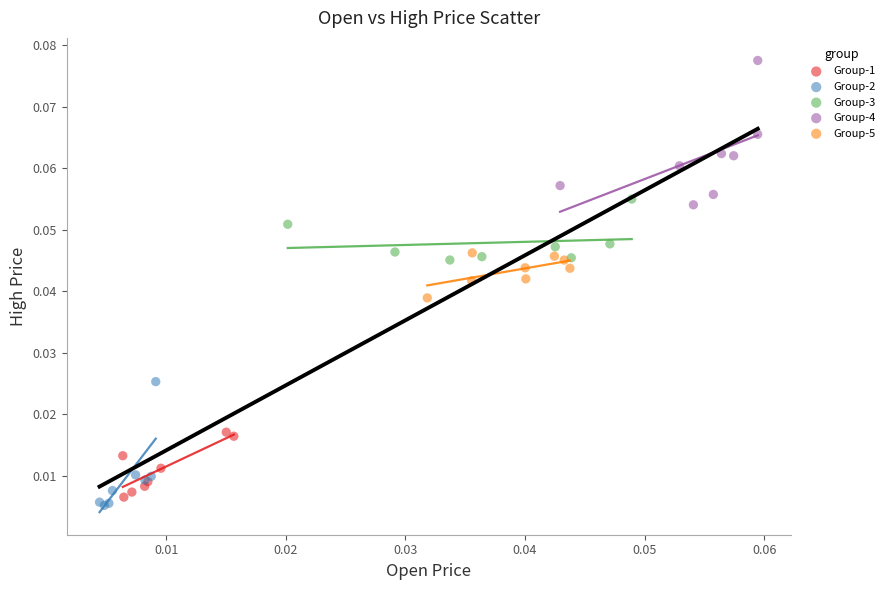

Which series contains the highest Y value?

Group-4